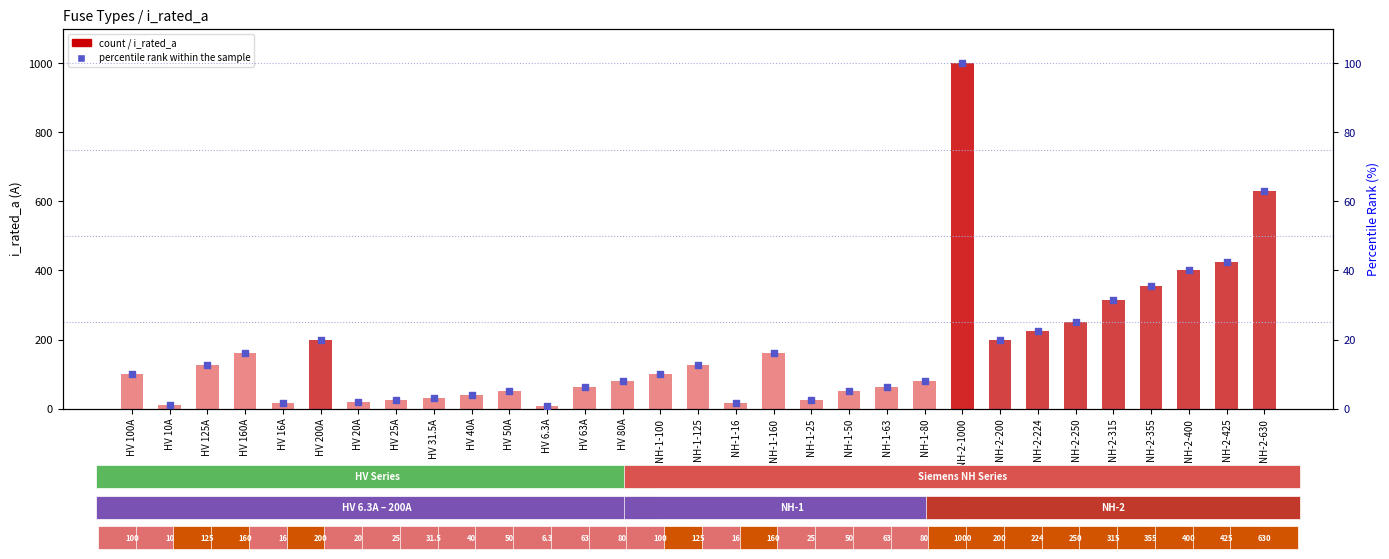

At how many categories does at least one series exceed 503?

2